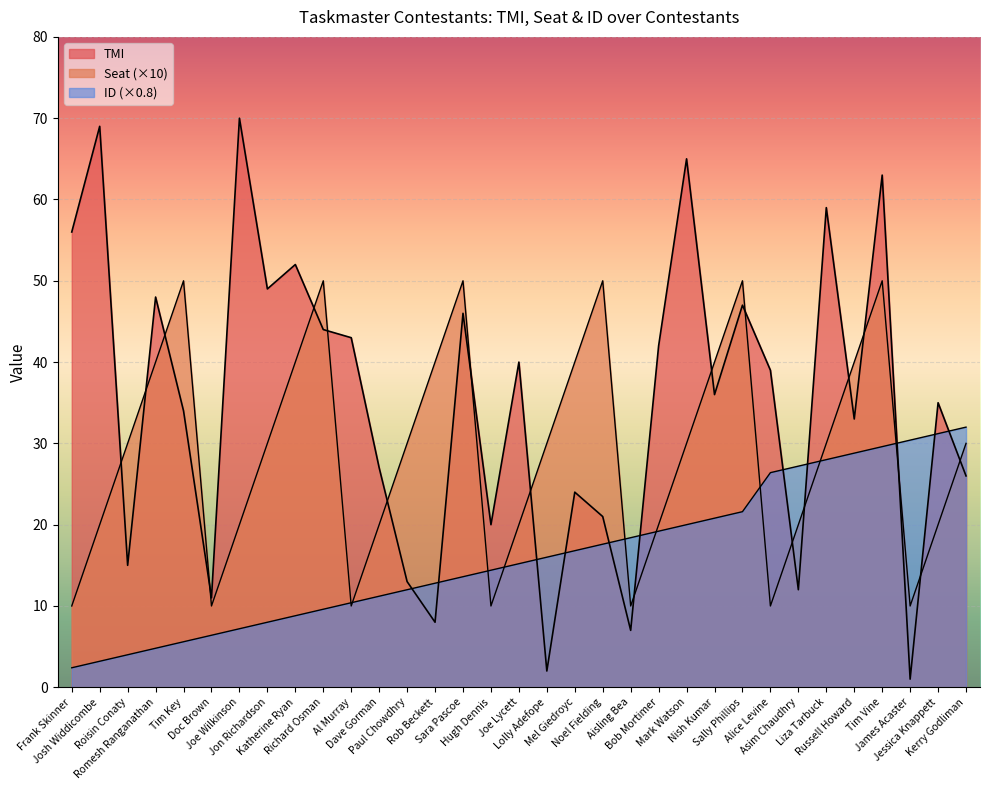

Count the number of categories in the chart.

33